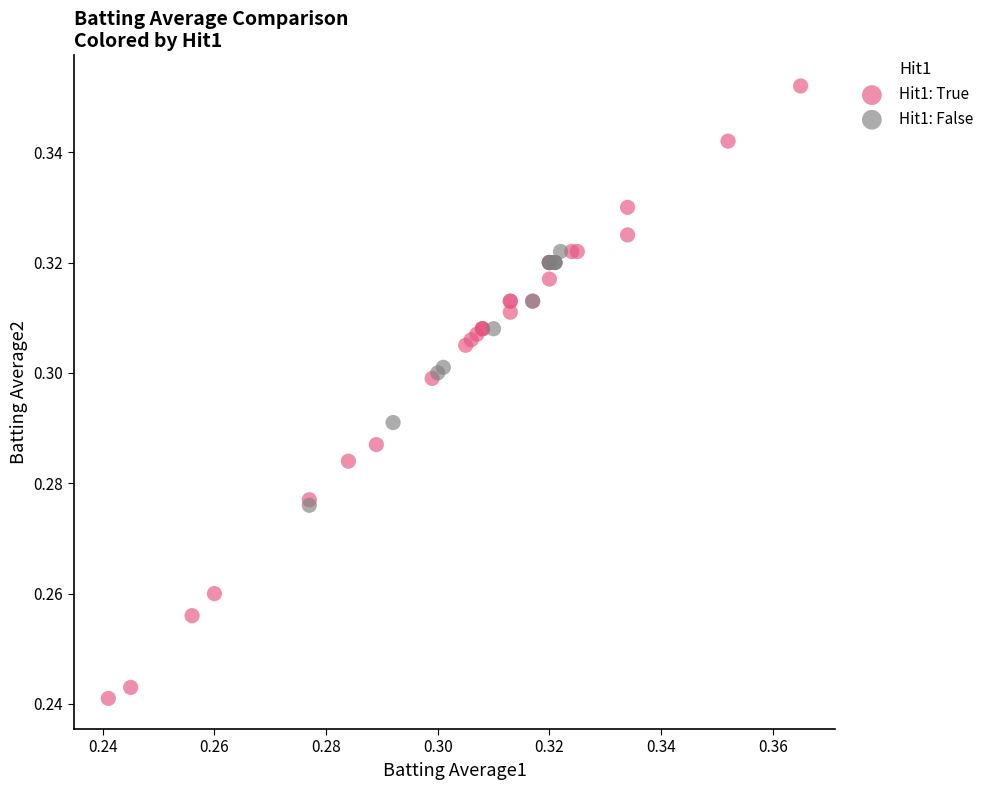

Which series has the widest spread of Y values?

Hit1: True